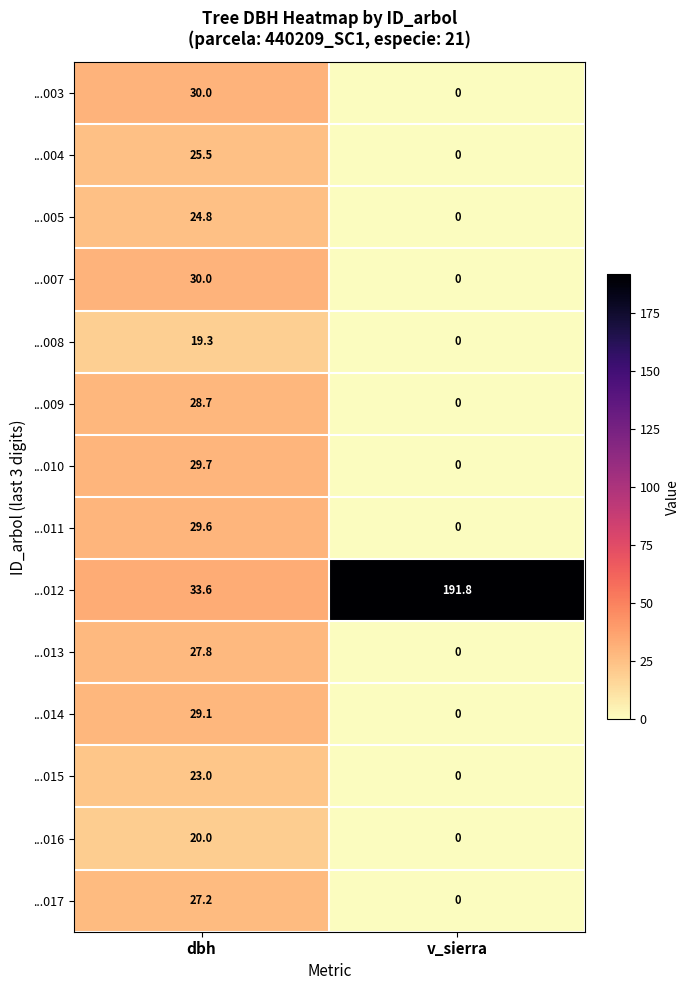

At how many categories does at least one series exceed 51?

1